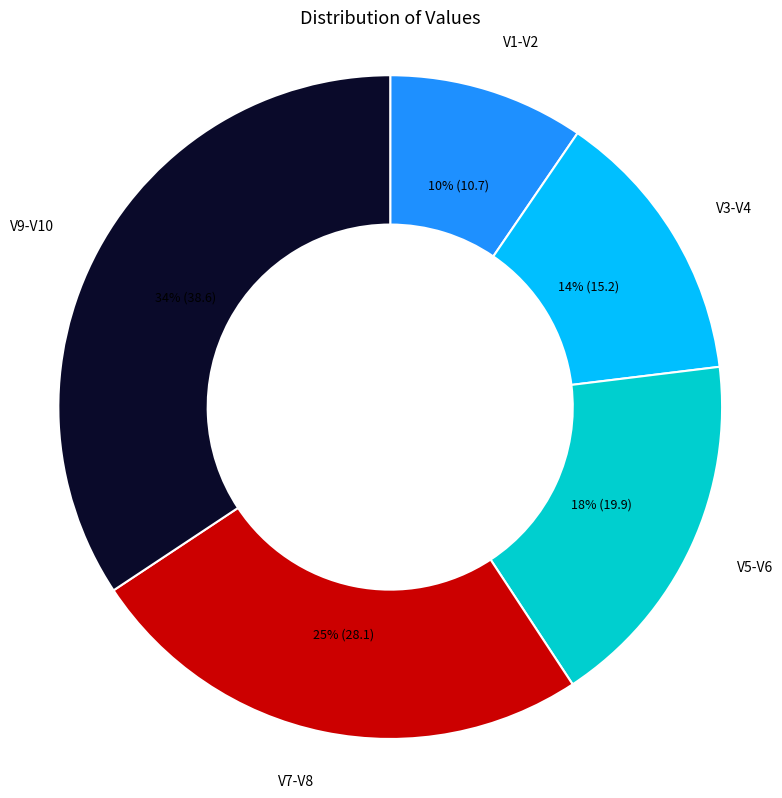

Is there a majority slice in this chart?

No